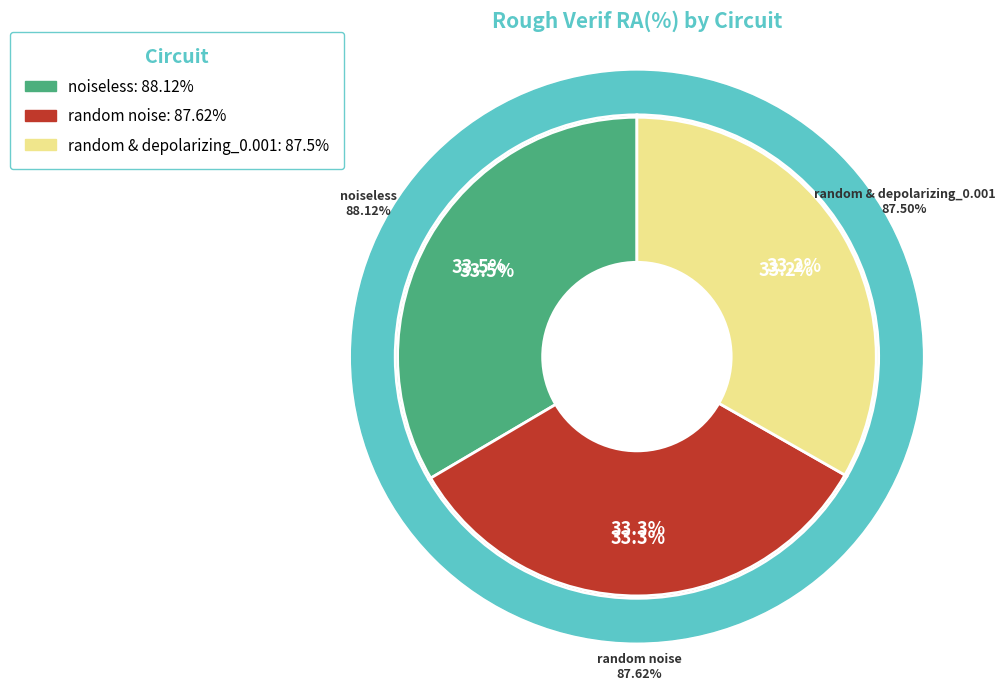

What percentage is the random noise slice, to the nearest percent?

33%